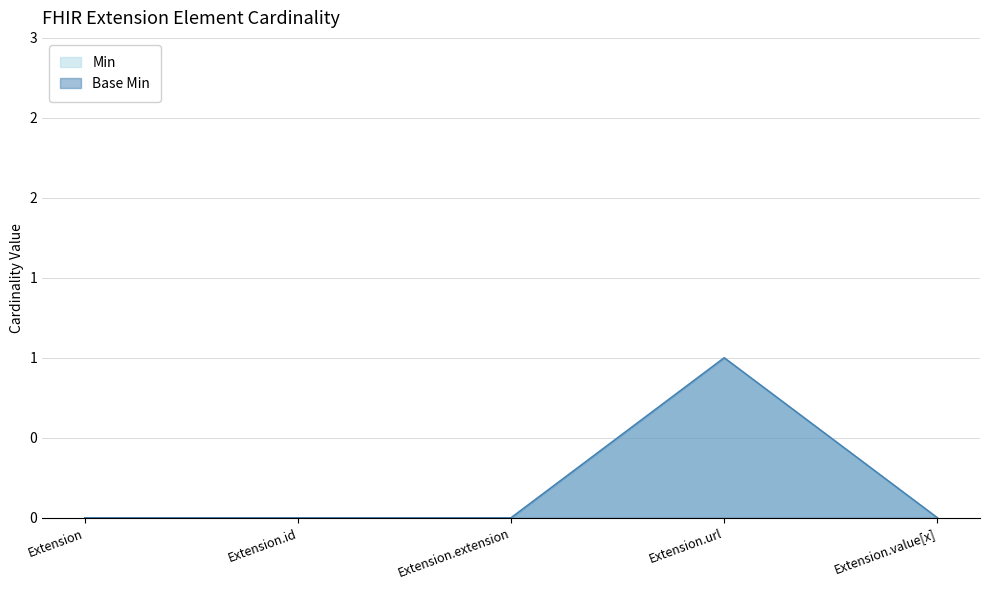

True or false: Base Min has a value of 0 at Extension.extension.

True